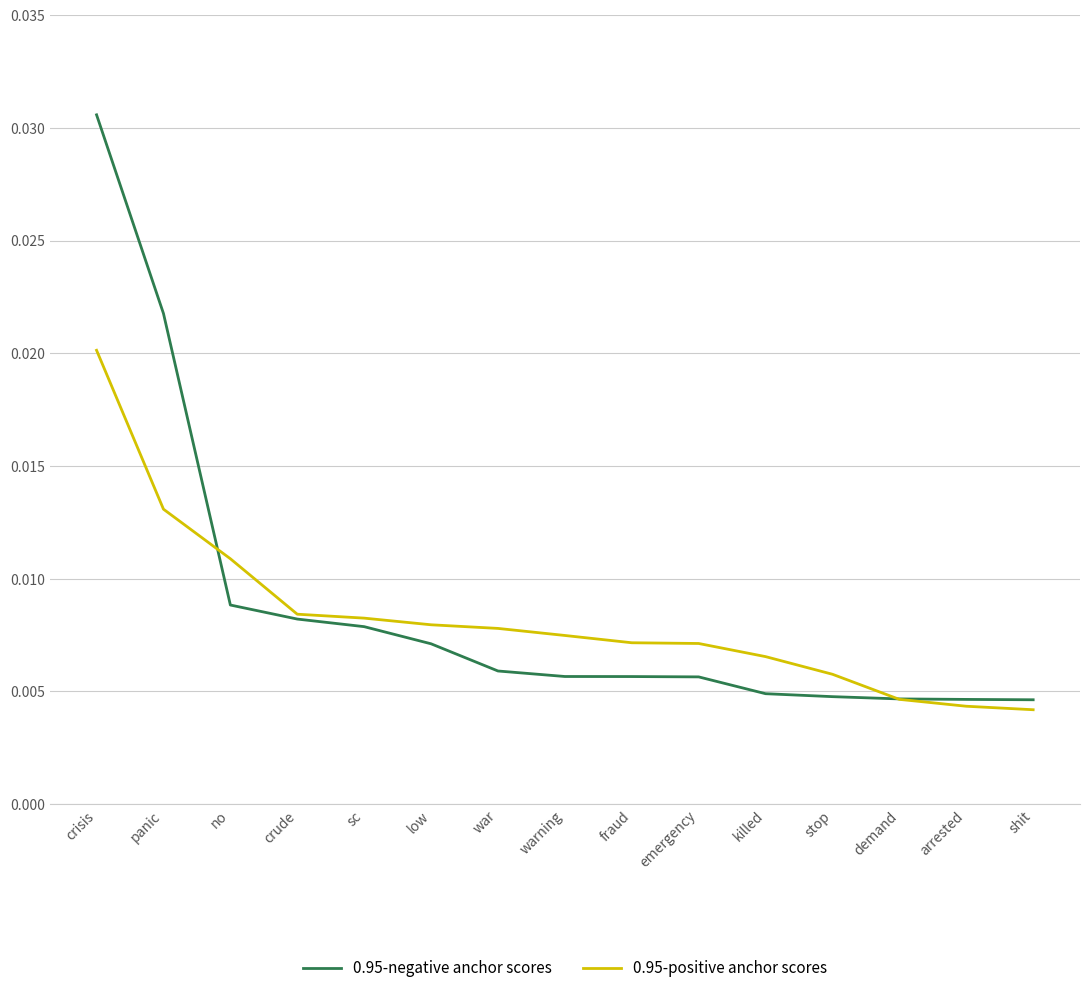

Between which two adjacent categories do 0.95-negative anchor scores and 0.95-positive anchor scores first intersect?

panic and no